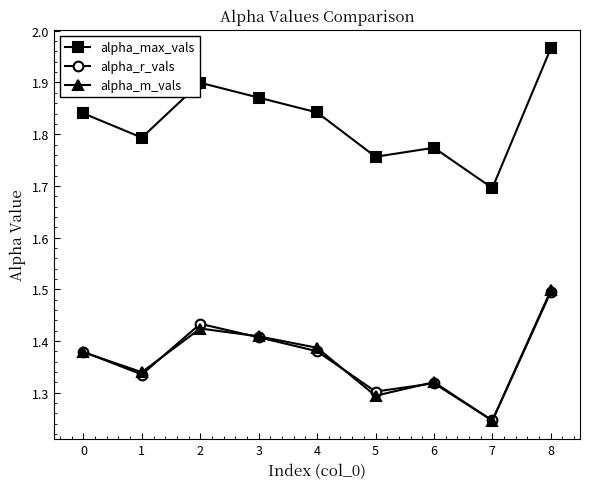

What is the difference between the highest and lowest values at 5?

0.5